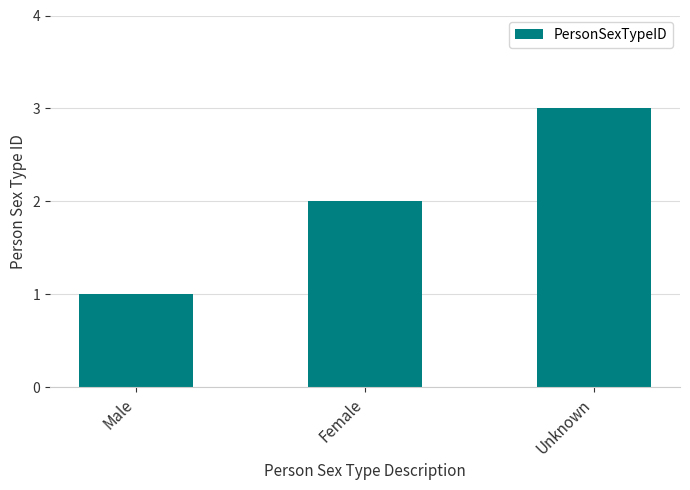

How many data points are less than 2?

1